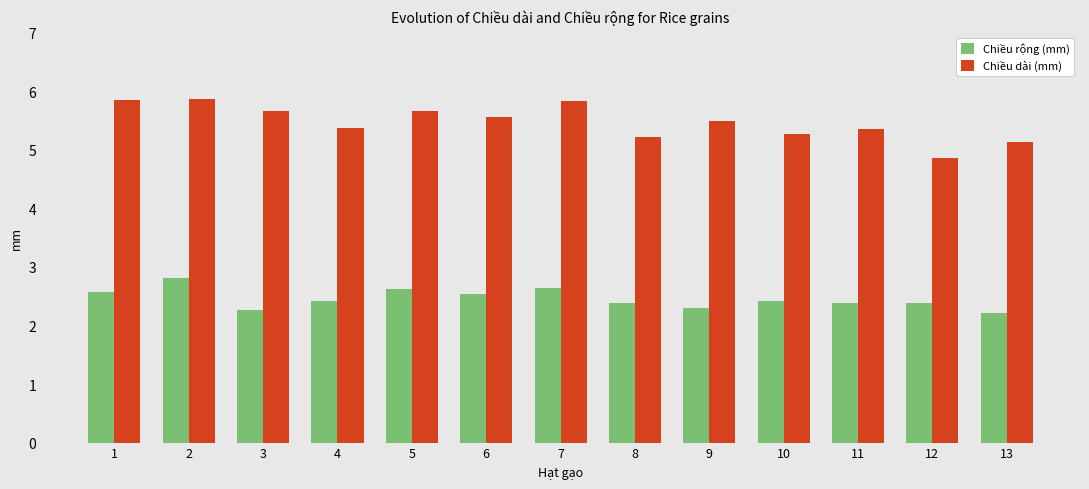

Does the chart contain any negative values?

No